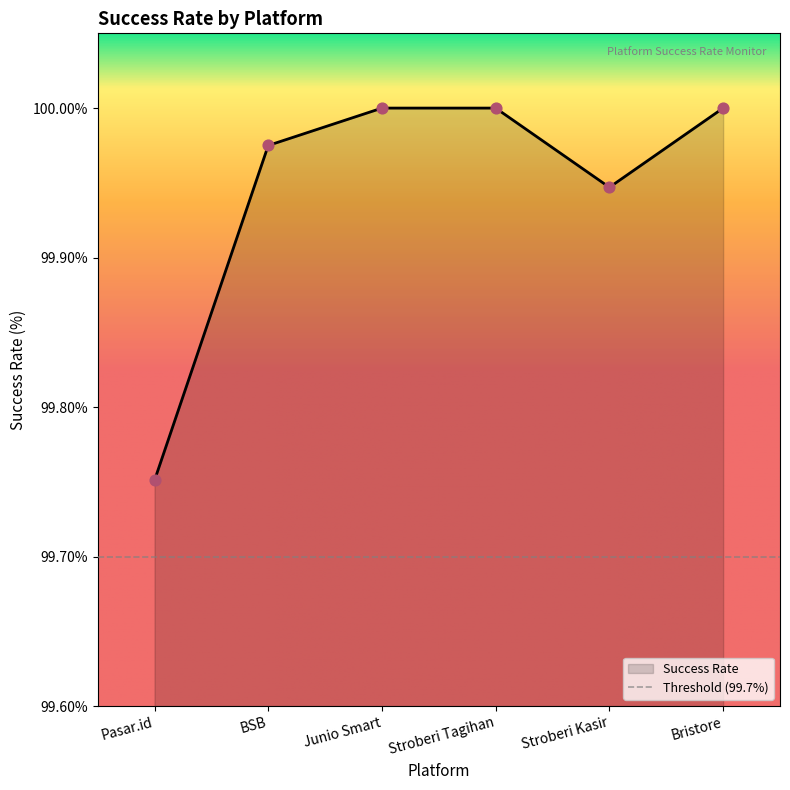

Which has a higher value, Bristore or BSB?

Bristore